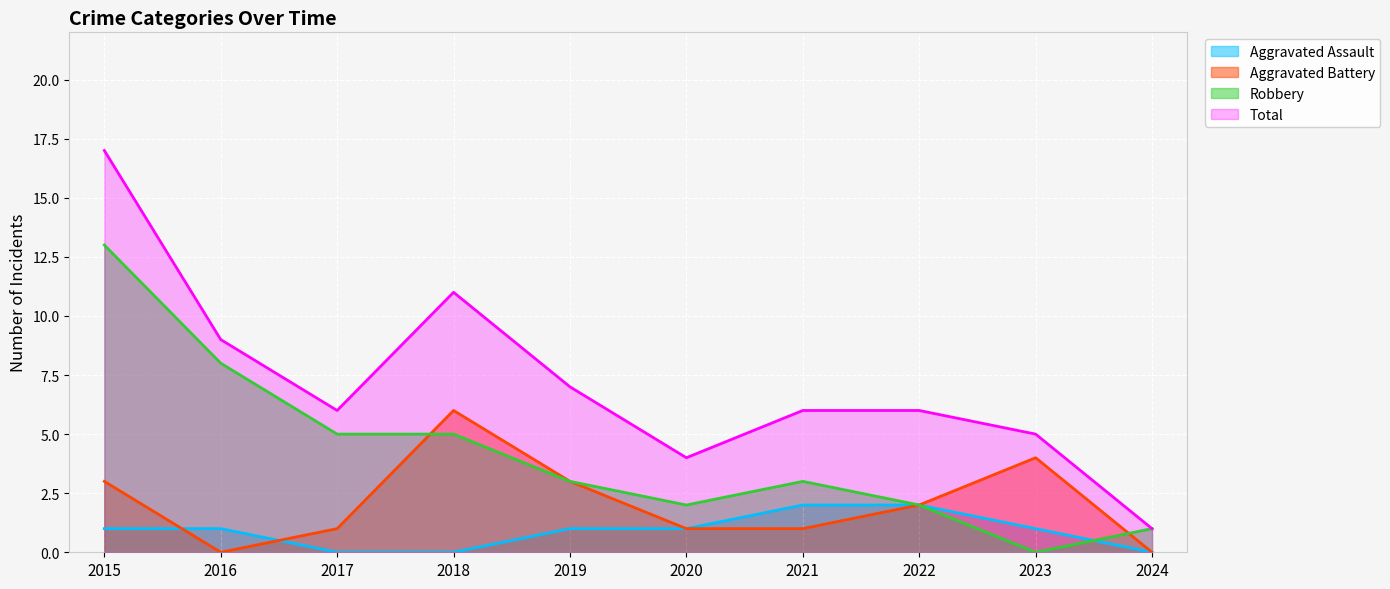

Which label corresponds to the largest value in the chart?

2015